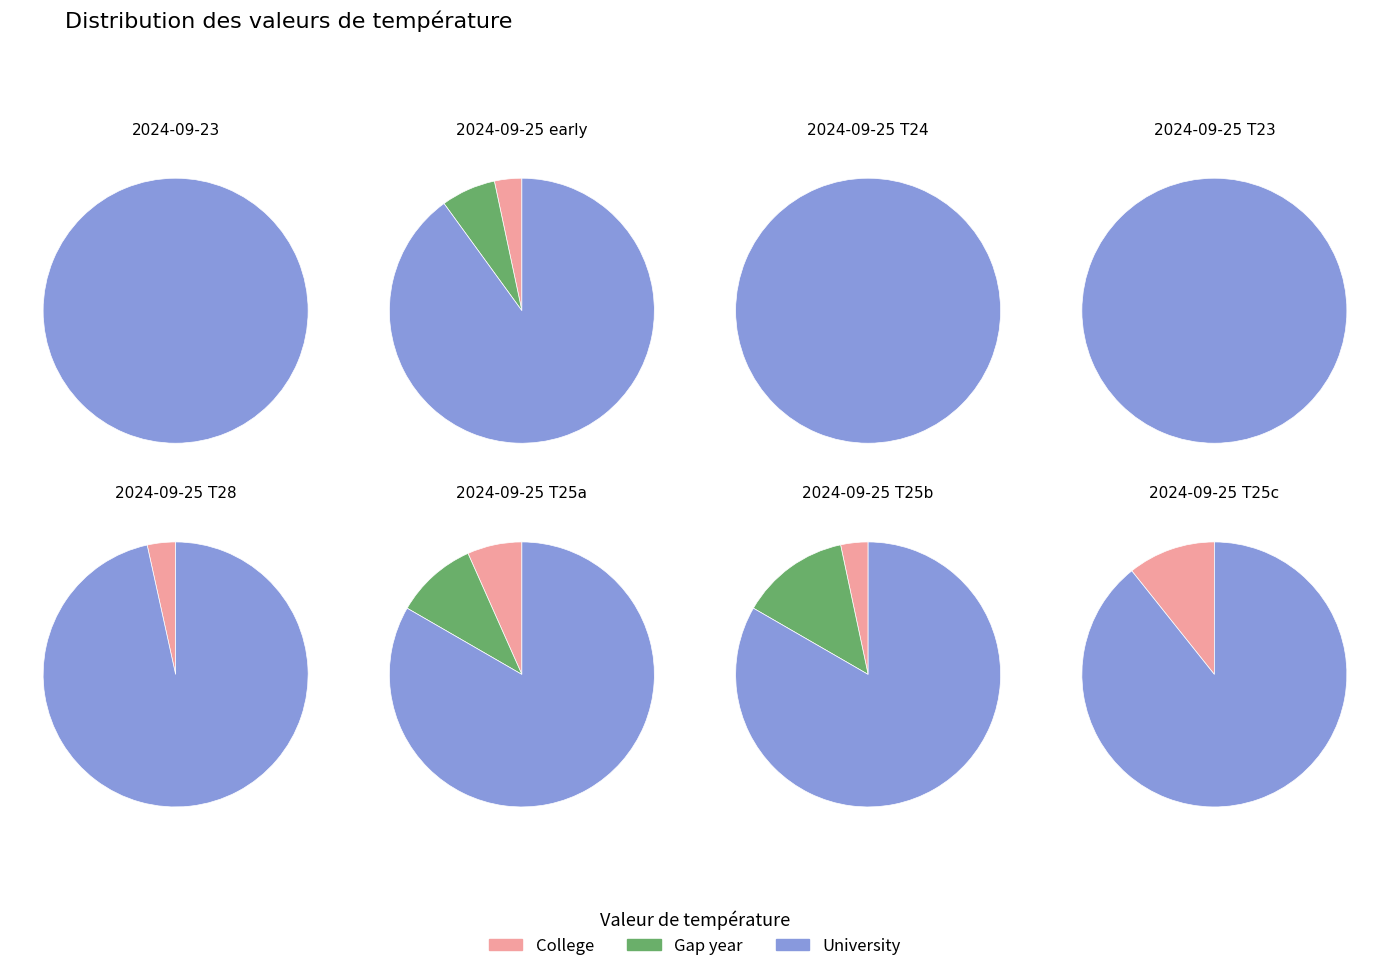

How many segments does this pie chart have?

8